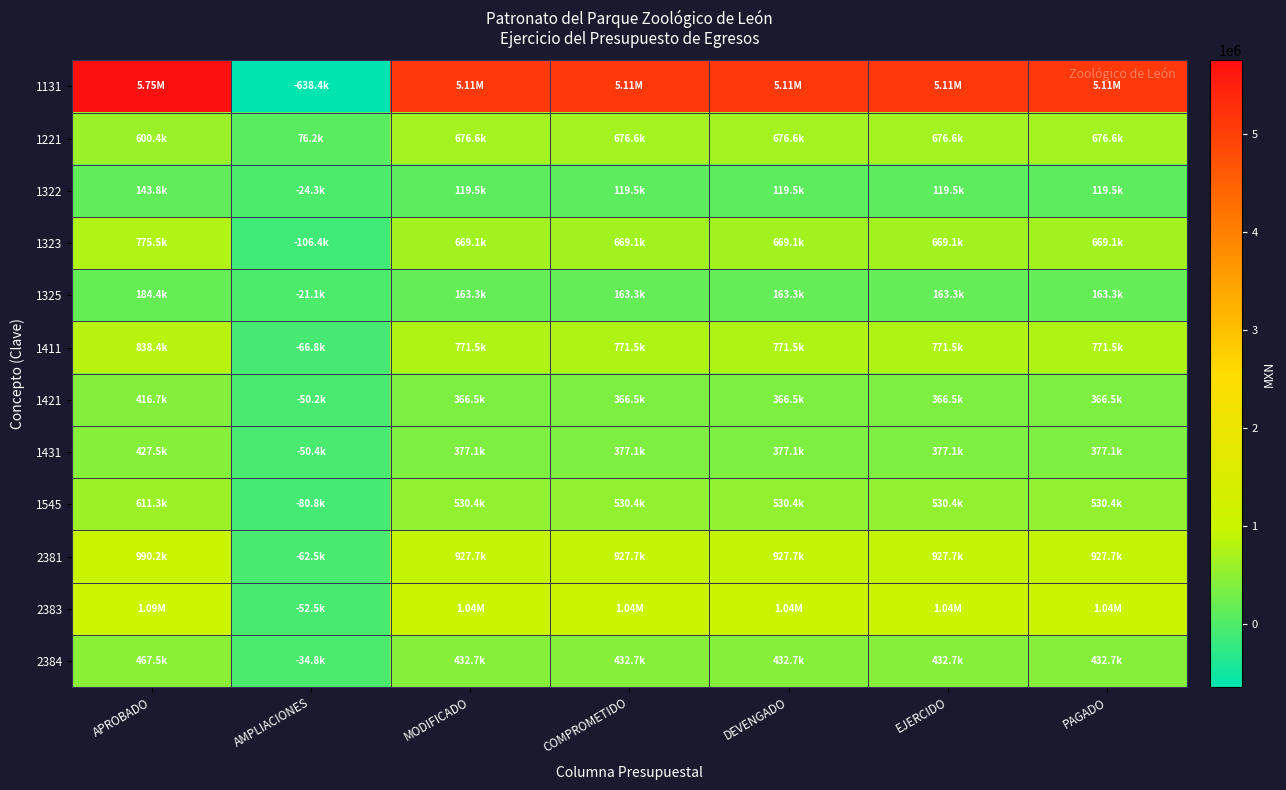

Between EJERCIDO and PAGADO, which is larger?

EJERCIDO